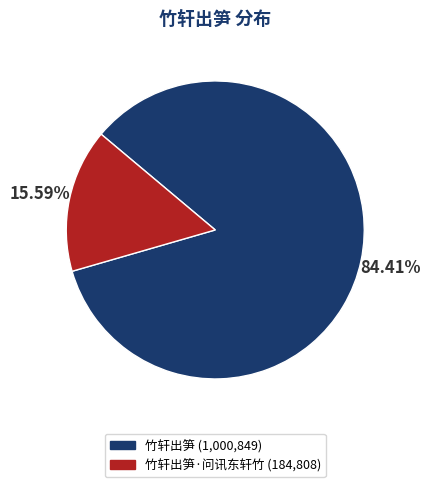

Does any single category account for the majority?

Yes